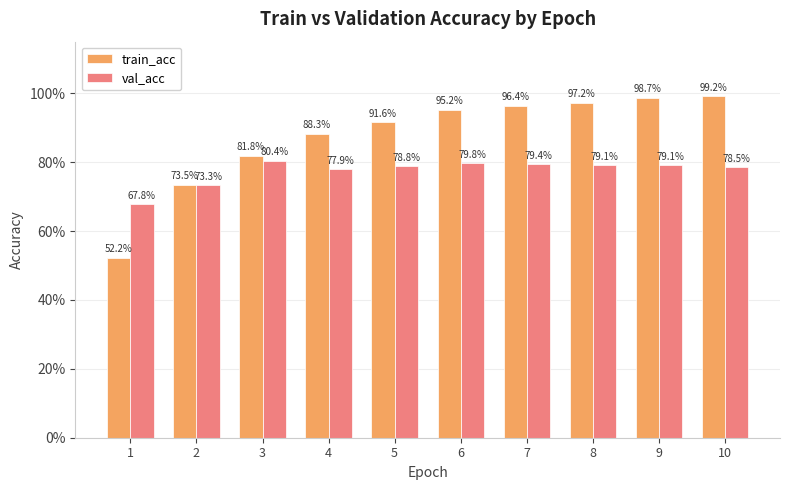

At how many categories does at least one series exceed 0?

10